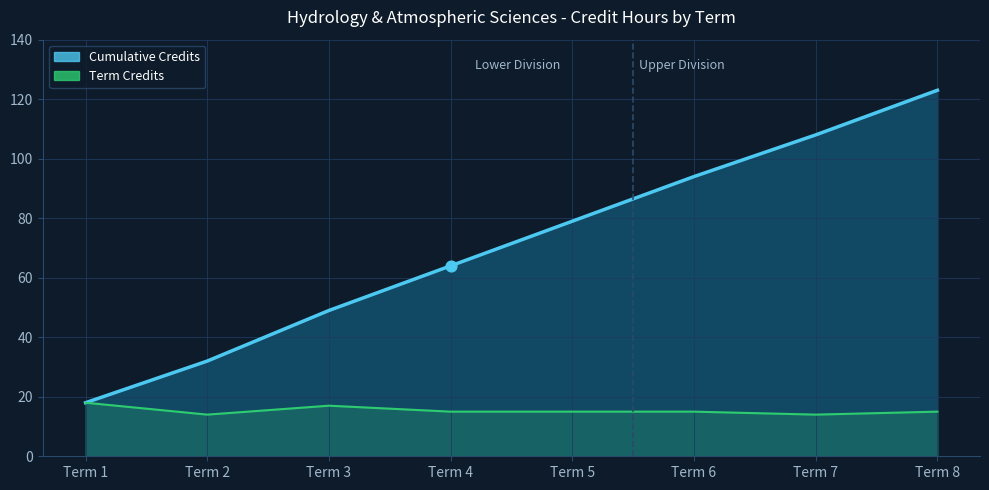

Which series has the widest spread of Y values?

Cumulative Credits